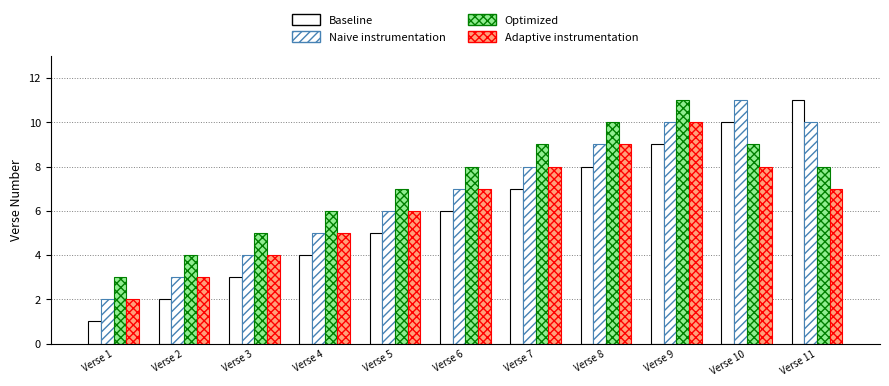

What is the difference between the Optimized values at Verse 4 and Verse 2?

2